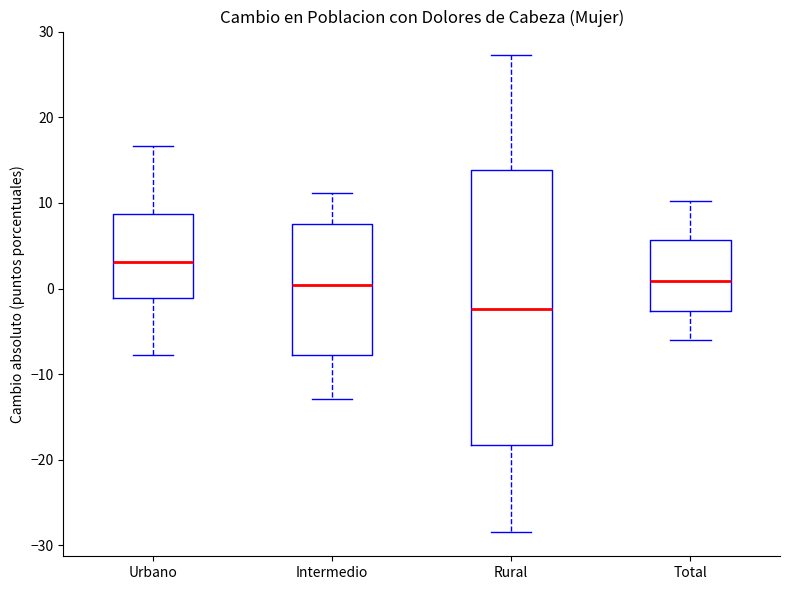

Which box is the tallest, from its lower edge to its upper edge?

Rural